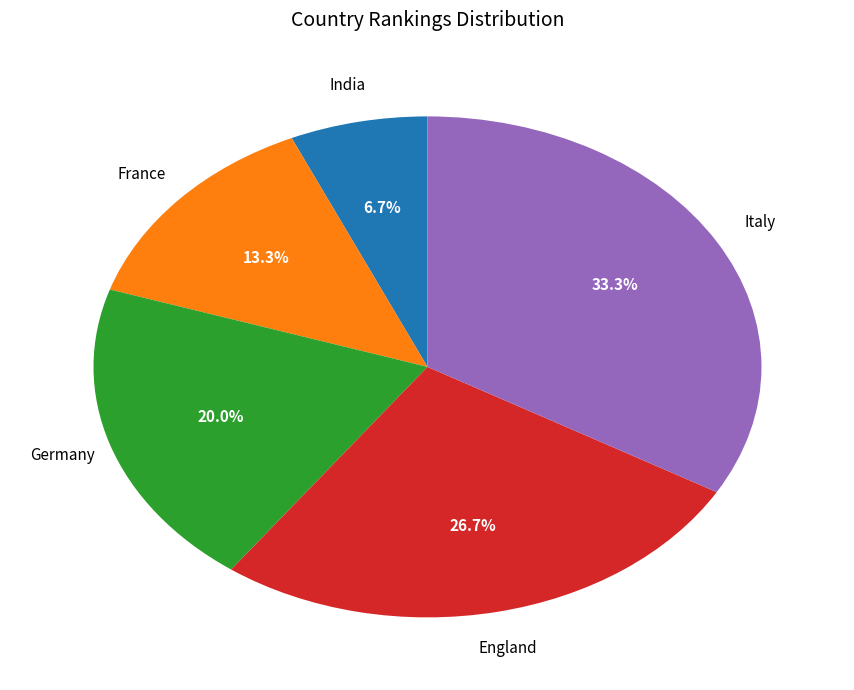

Does any single category account for the majority?

No